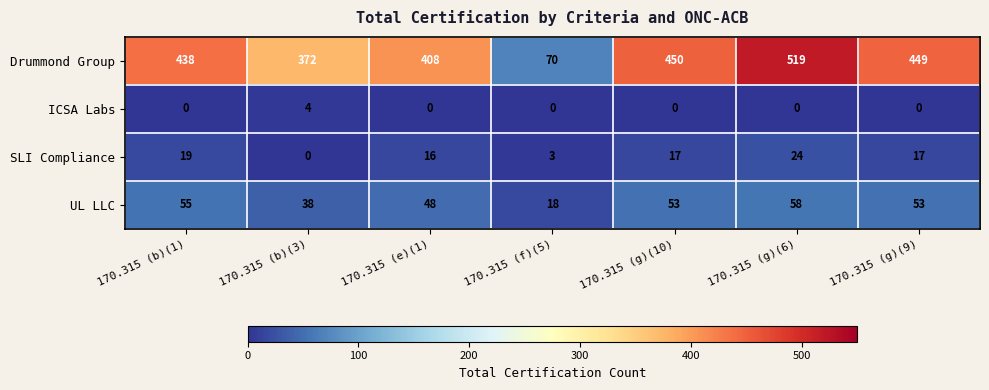

Rank the series by their maximum value, from lowest to highest.

ICSA Labs, SLI Compliance, UL LLC, Drummond Group